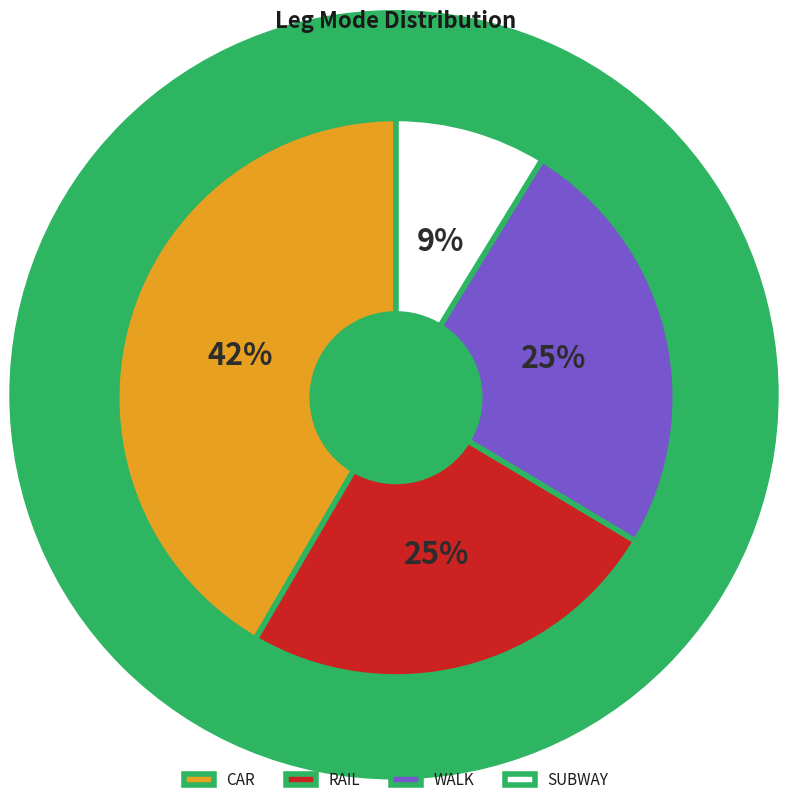

To the nearest percent, what is the difference between the RAIL and SUBWAY slice percentages?

16%